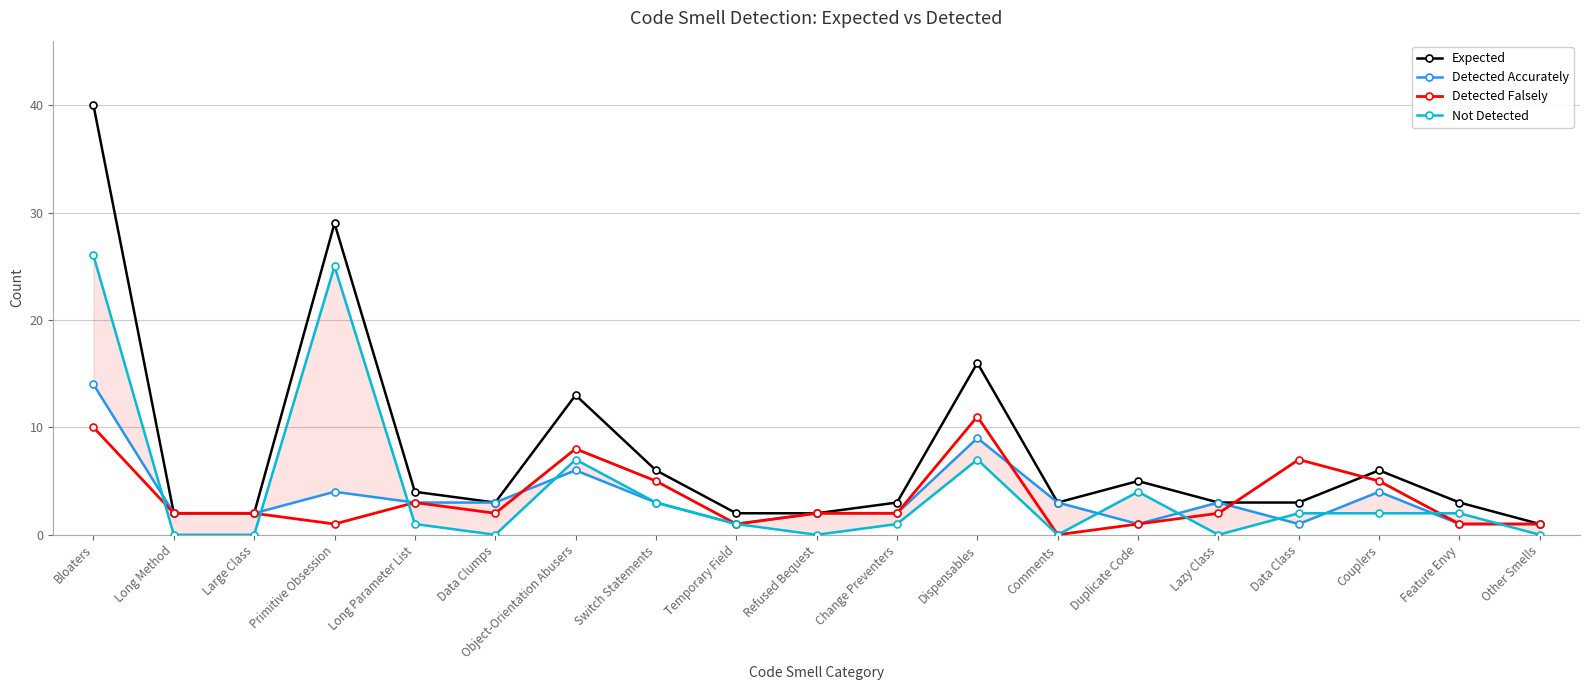

How many data points in Detected Falsely are less than 2?

6